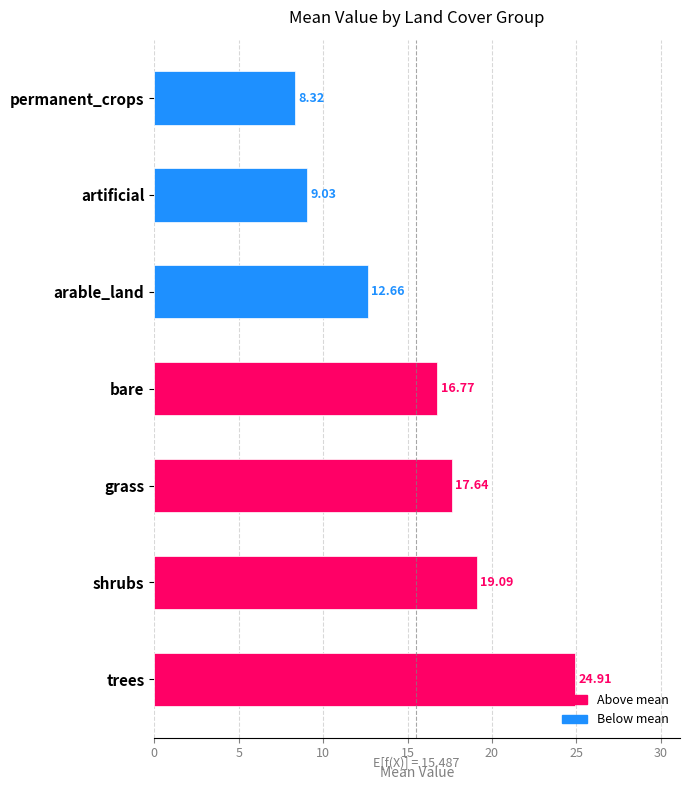

How many values are below 16?

3